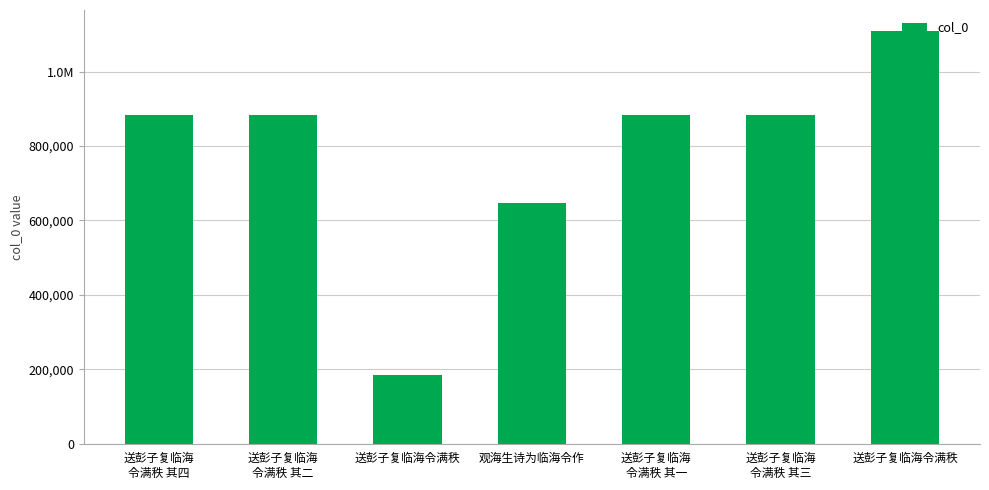

Reading left to right, transcribe all the data shown in this chart.

883131	883130	184655	648082	883128	883129	1110345